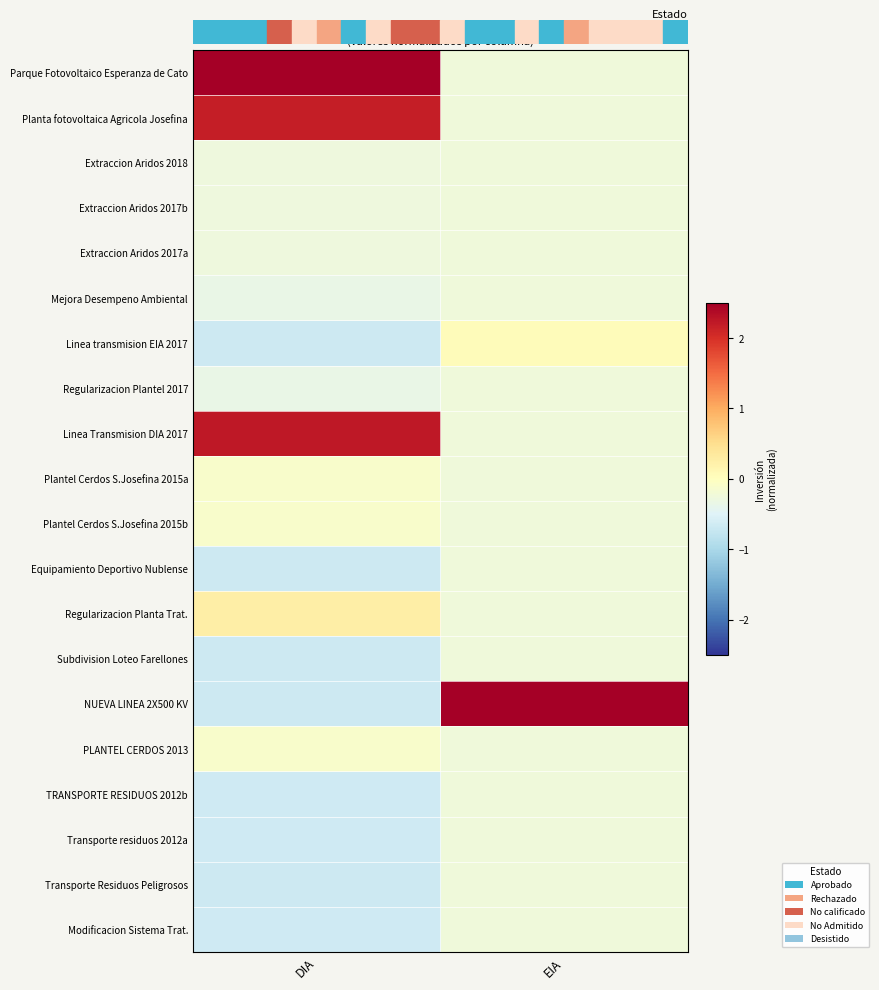

At how many categories does at least one series exceed 4?

1